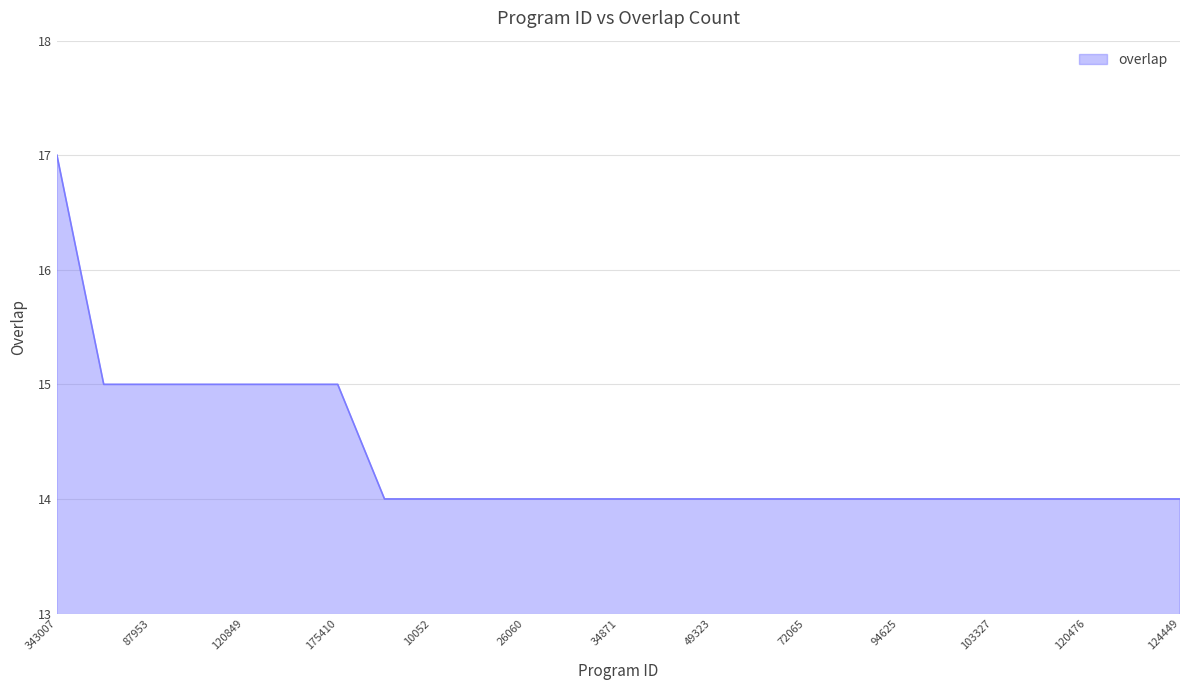

How many categories are shown in the chart?

25